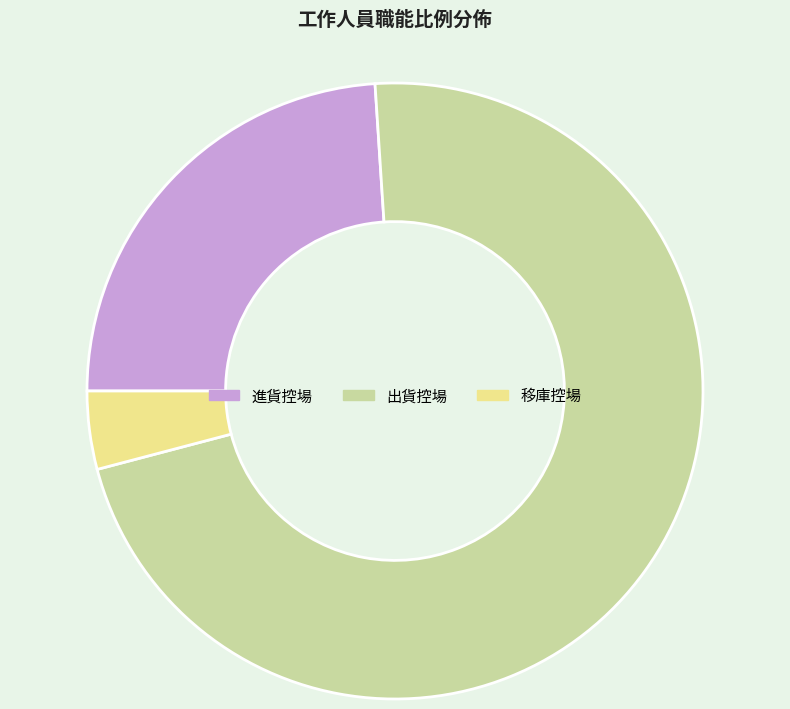

Combined, do 出貨控場 and 進貨控場 account for over 50%?

Yes